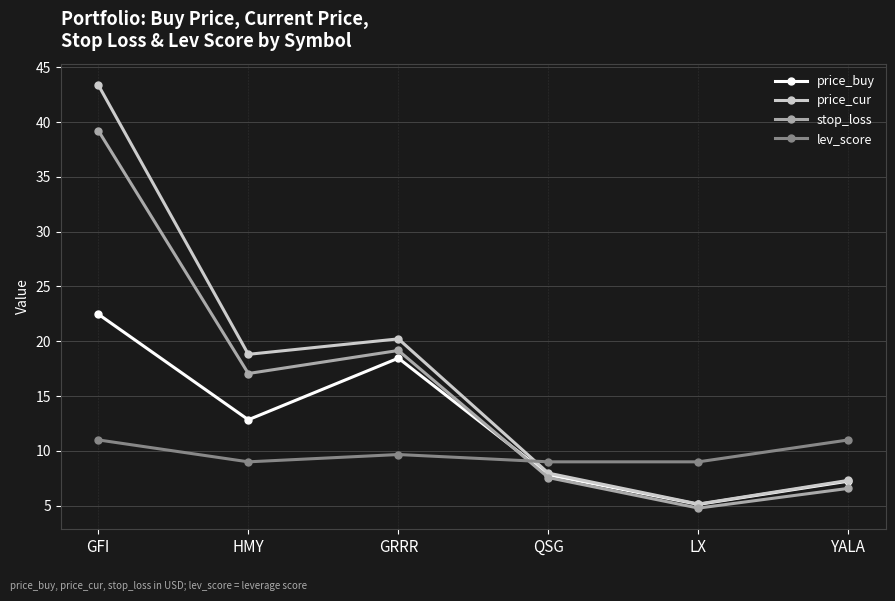

At how many categories does at least one series exceed 18?

3